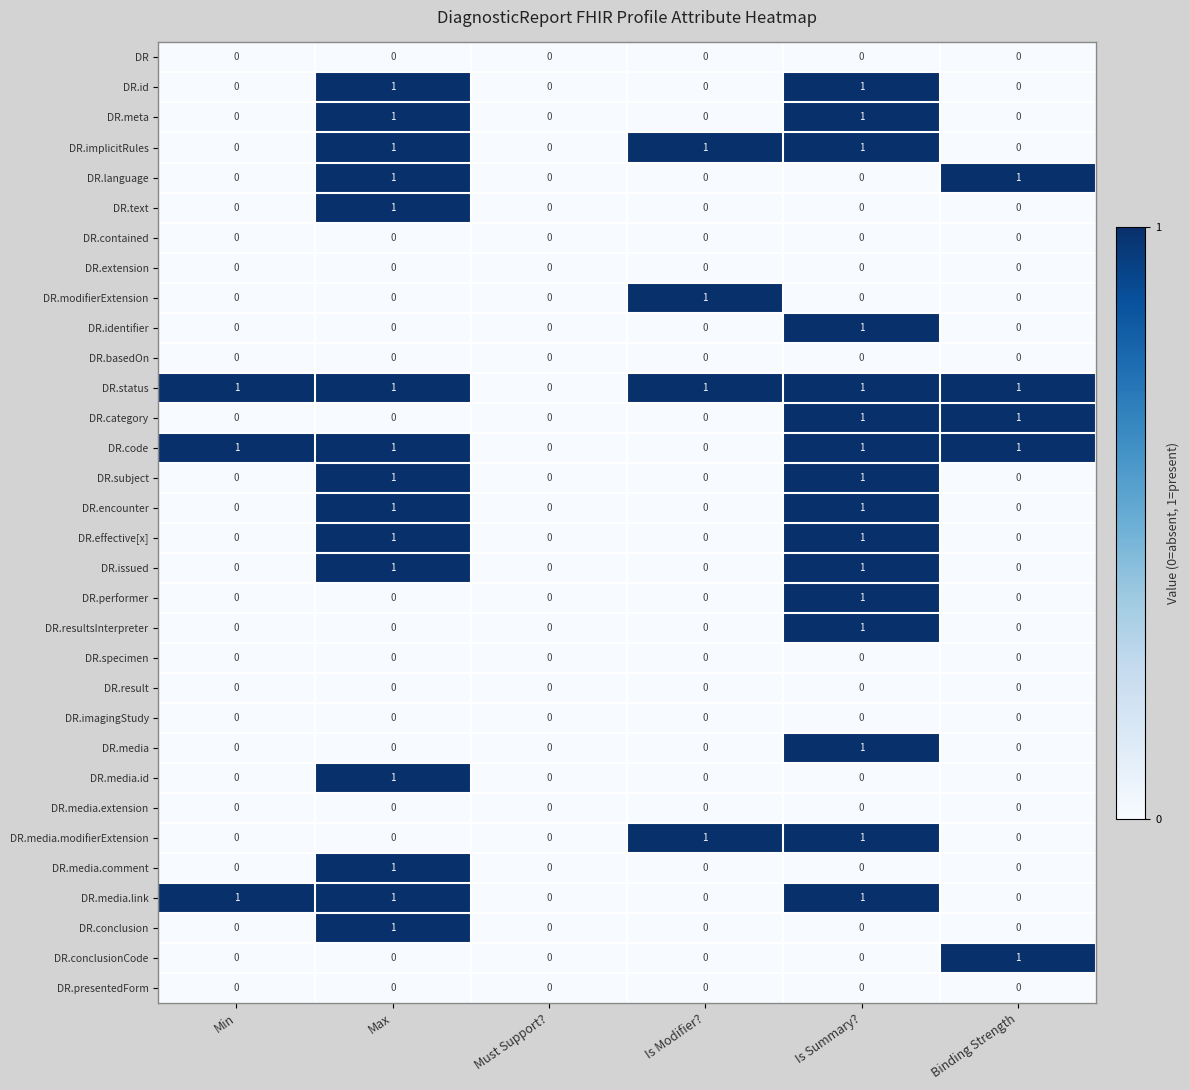

What is the greatest value displayed?

1